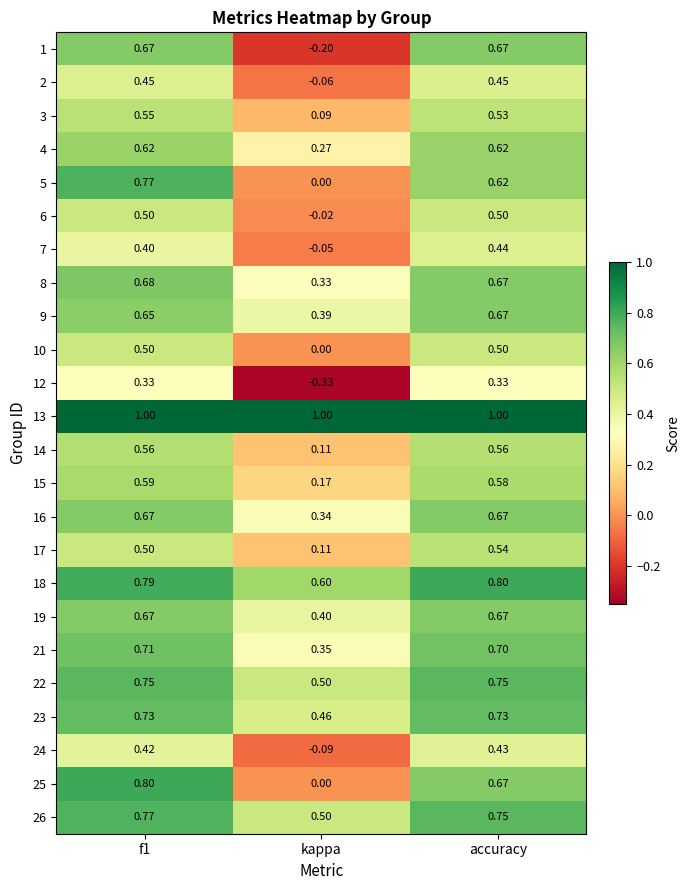

Which series has the largest range (max minus min)?

1